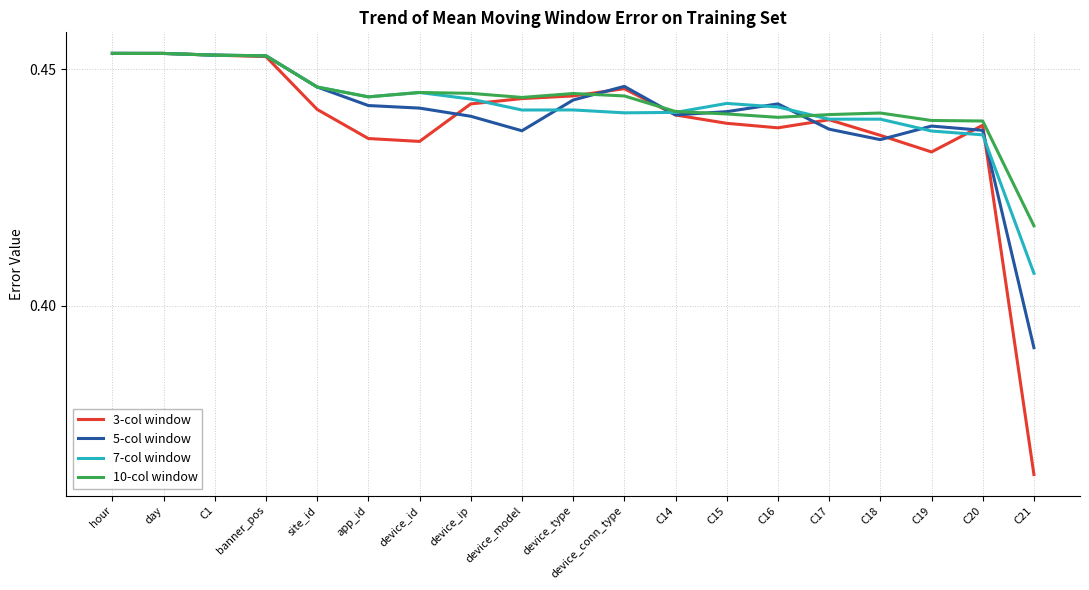

At which category does the chart reach its minimum across all series?

C21